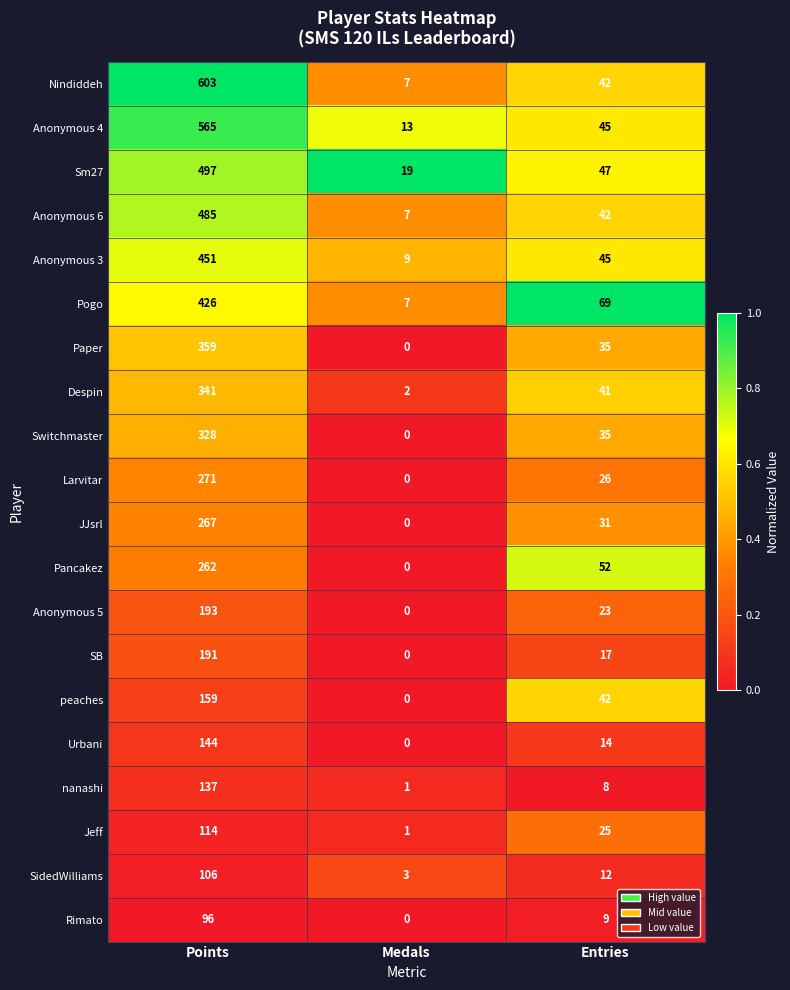

True or false: SB has a value of 191 at Points.

True